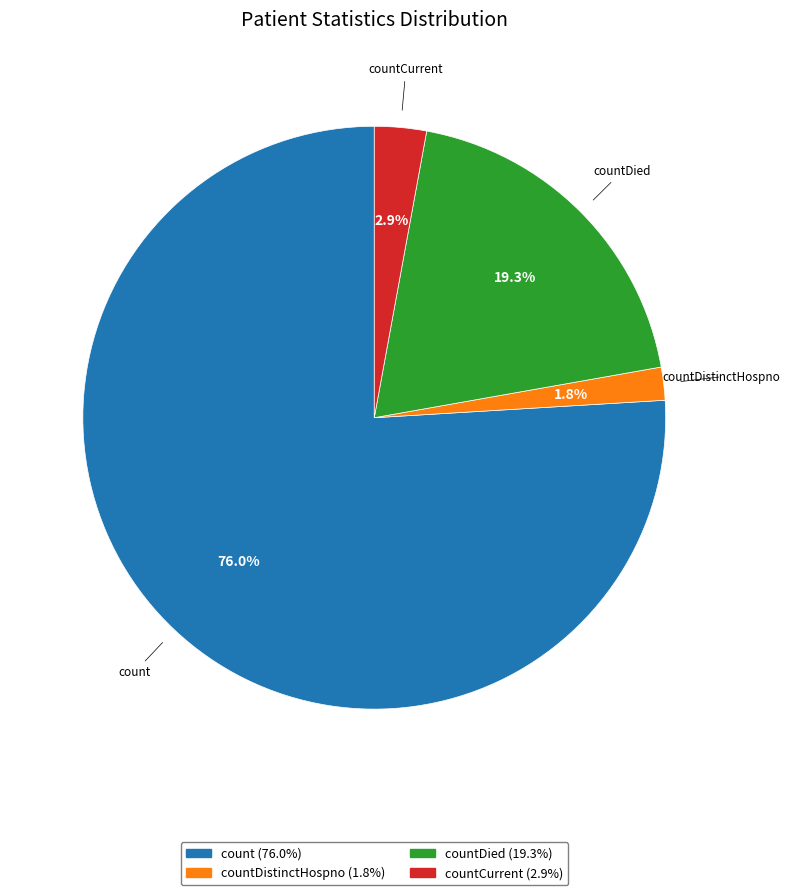

Is there any slice that represents more than half of the pie?

Yes